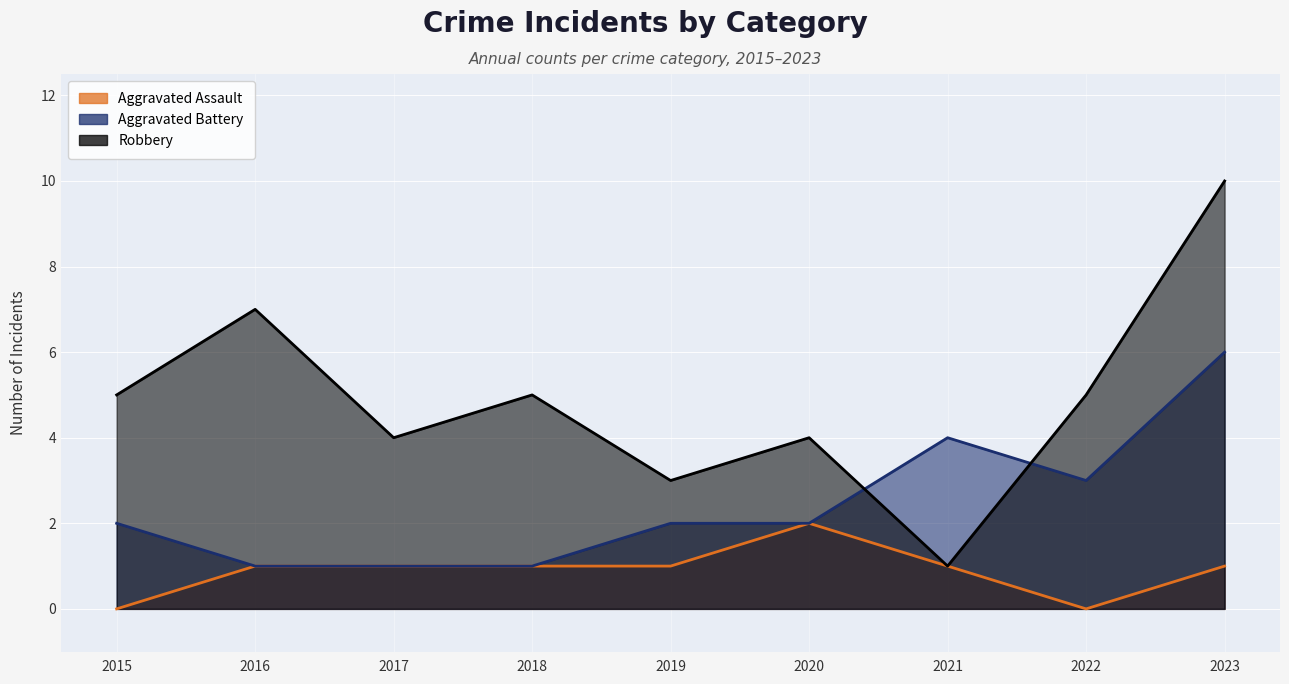

What is the value of the Robbery point at the 8th from the left?

5